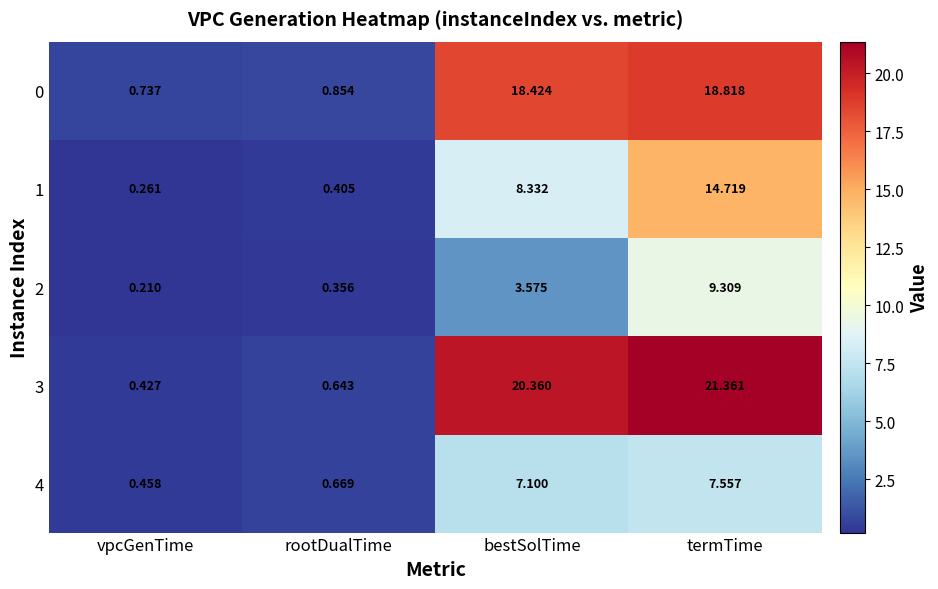

Which category has the highest value across all series?

termTime